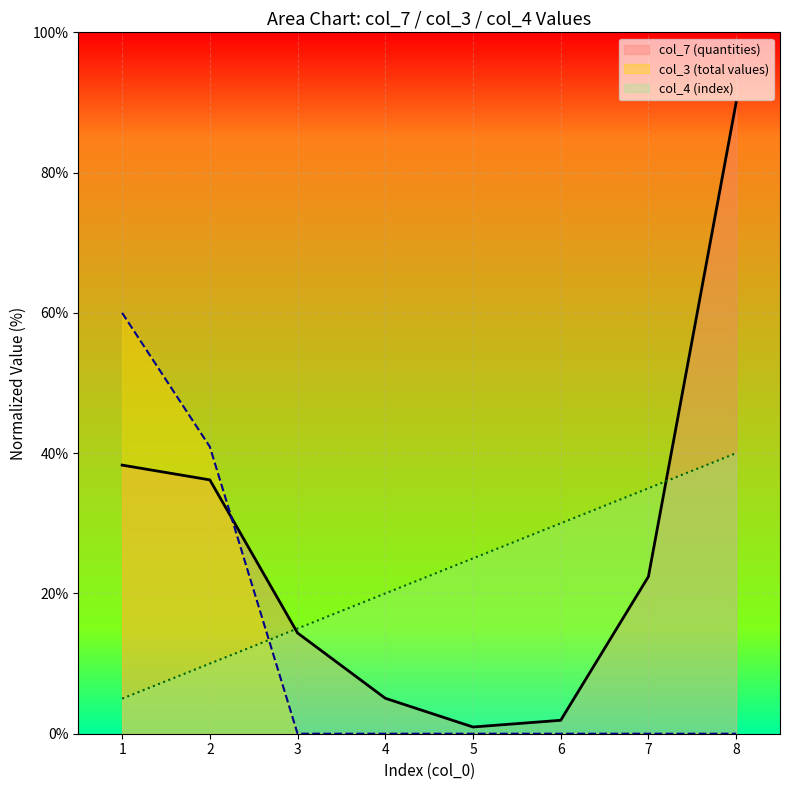

How many lines are shown in the chart?

3